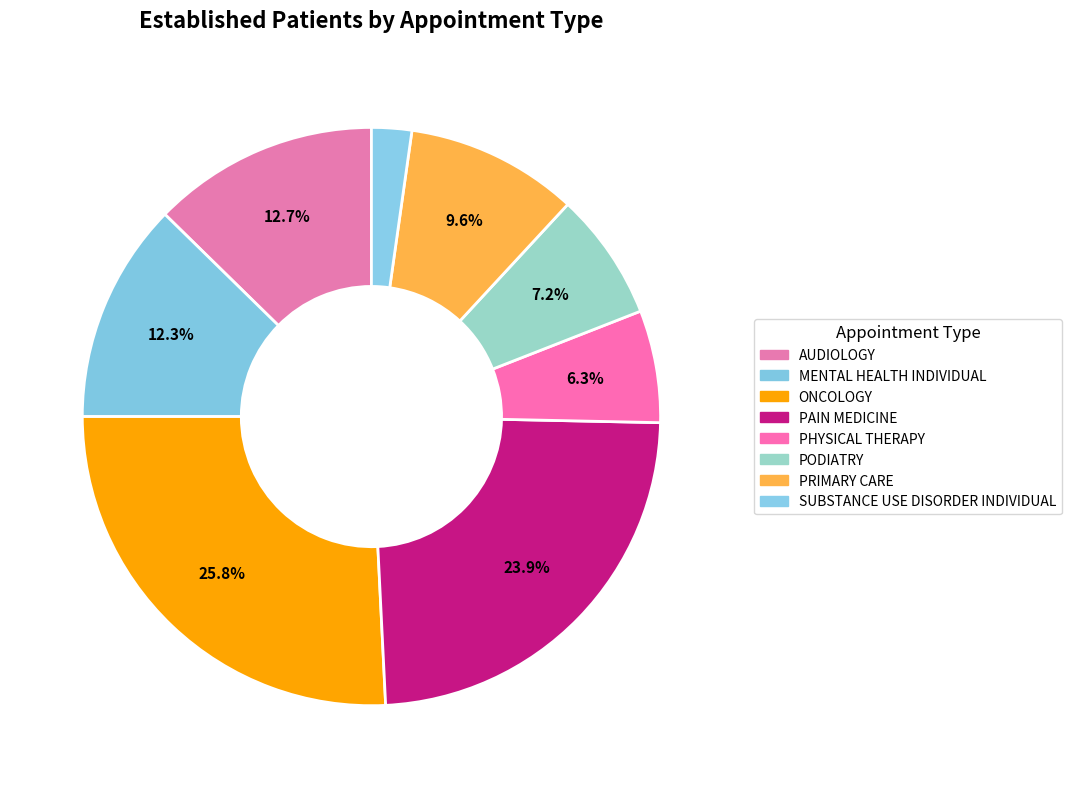

Is there any slice that represents more than half of the pie?

No